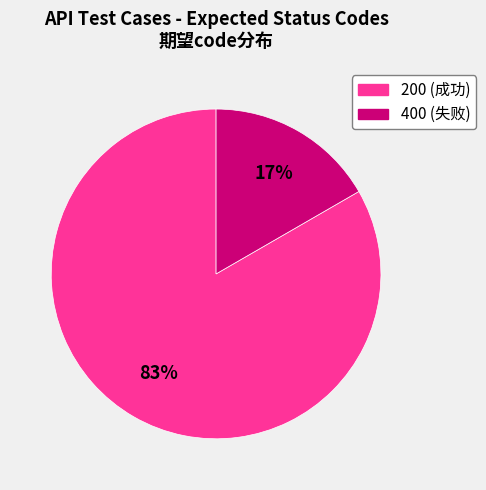

Is there any slice that represents more than half of the pie?

Yes